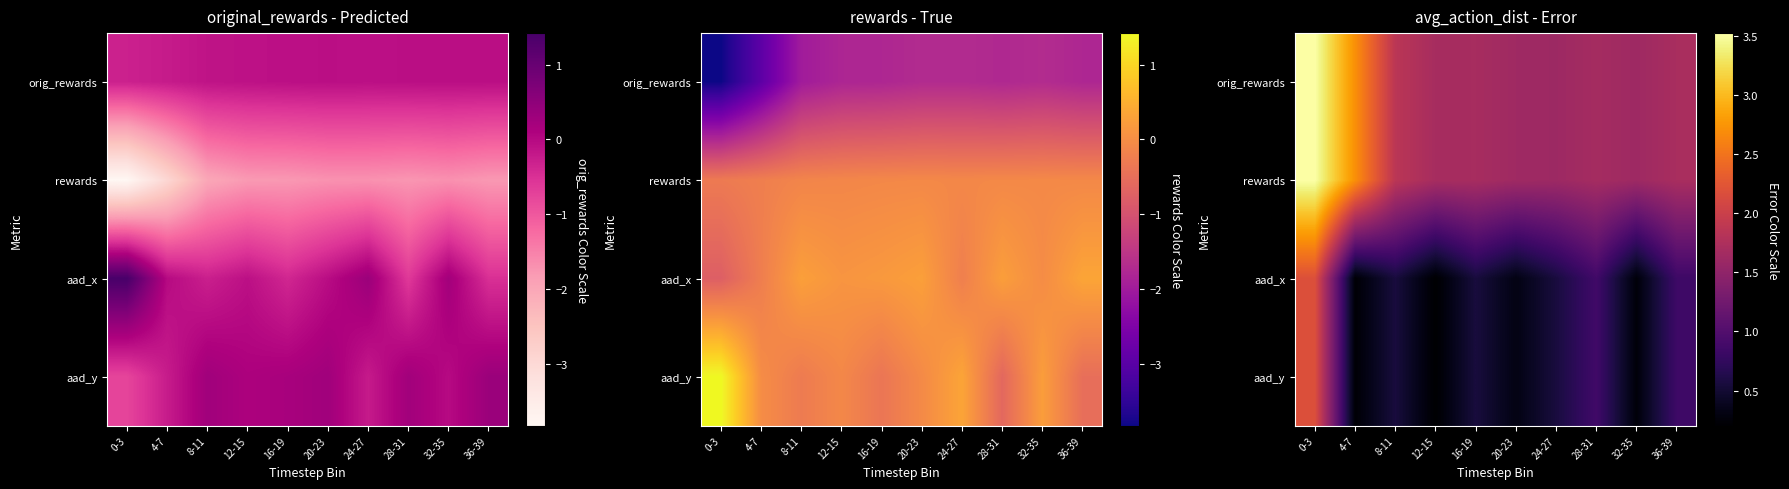

Which has a higher value, 32-35 or 28-31?

28-31